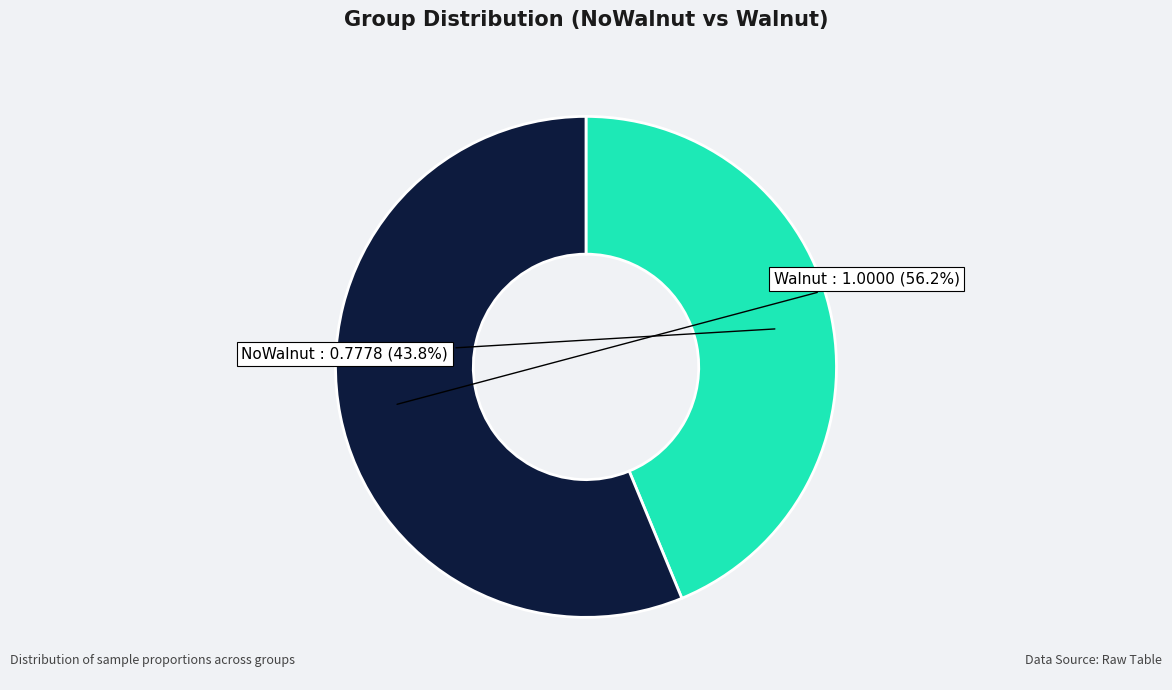

Is the sum of Walnut and NoWalnut greater than half?

Yes